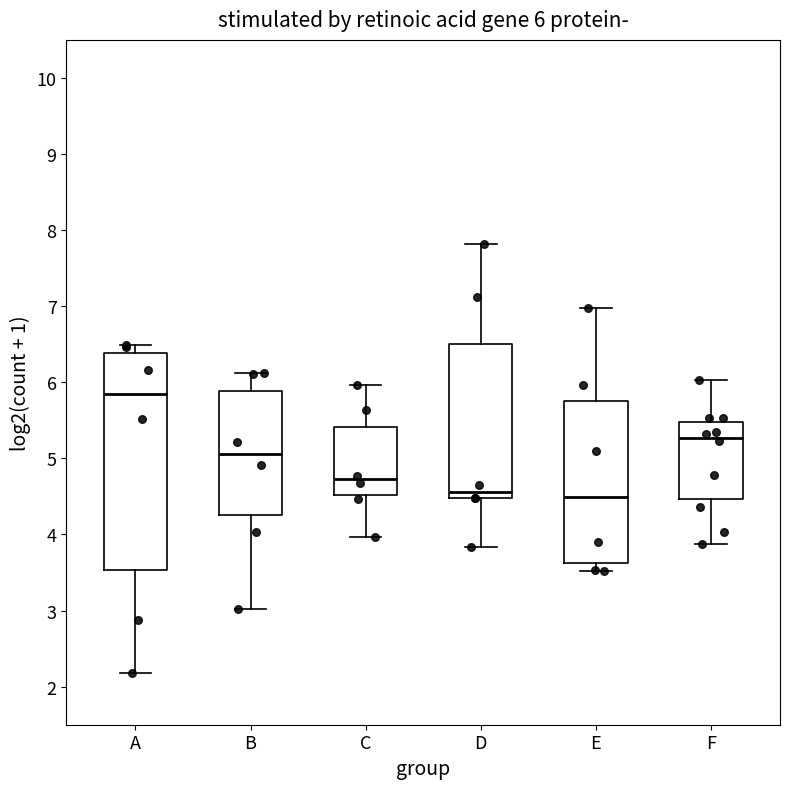

Which box has the highest median line?

A